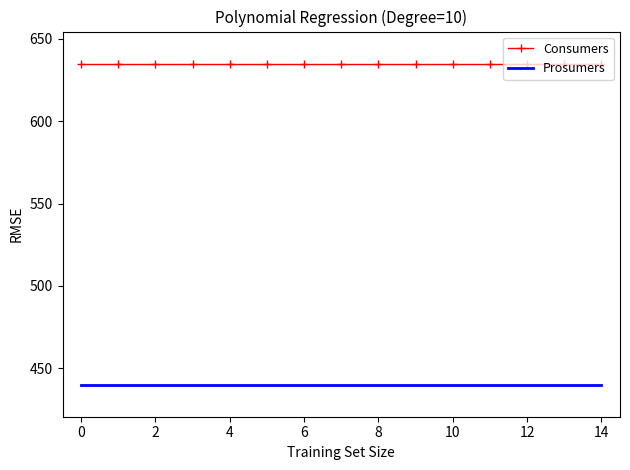

List the series in order of their overall mean, highest first.

Consumers, Prosumers